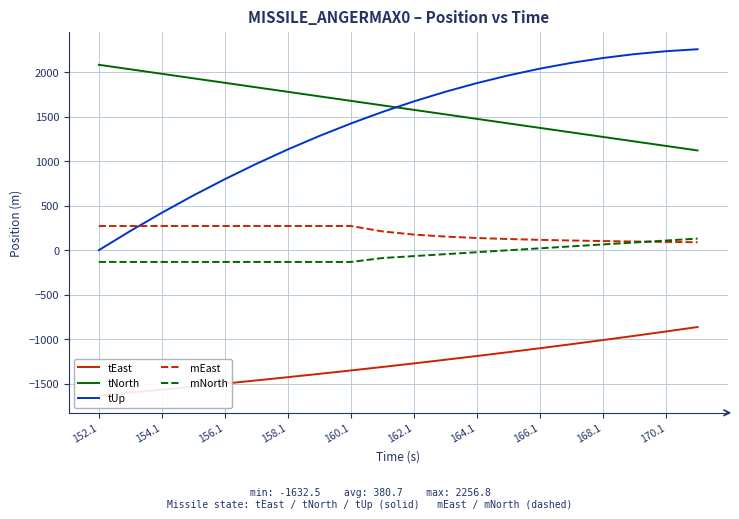

Which category has the lowest value in the tUp series?

152.1